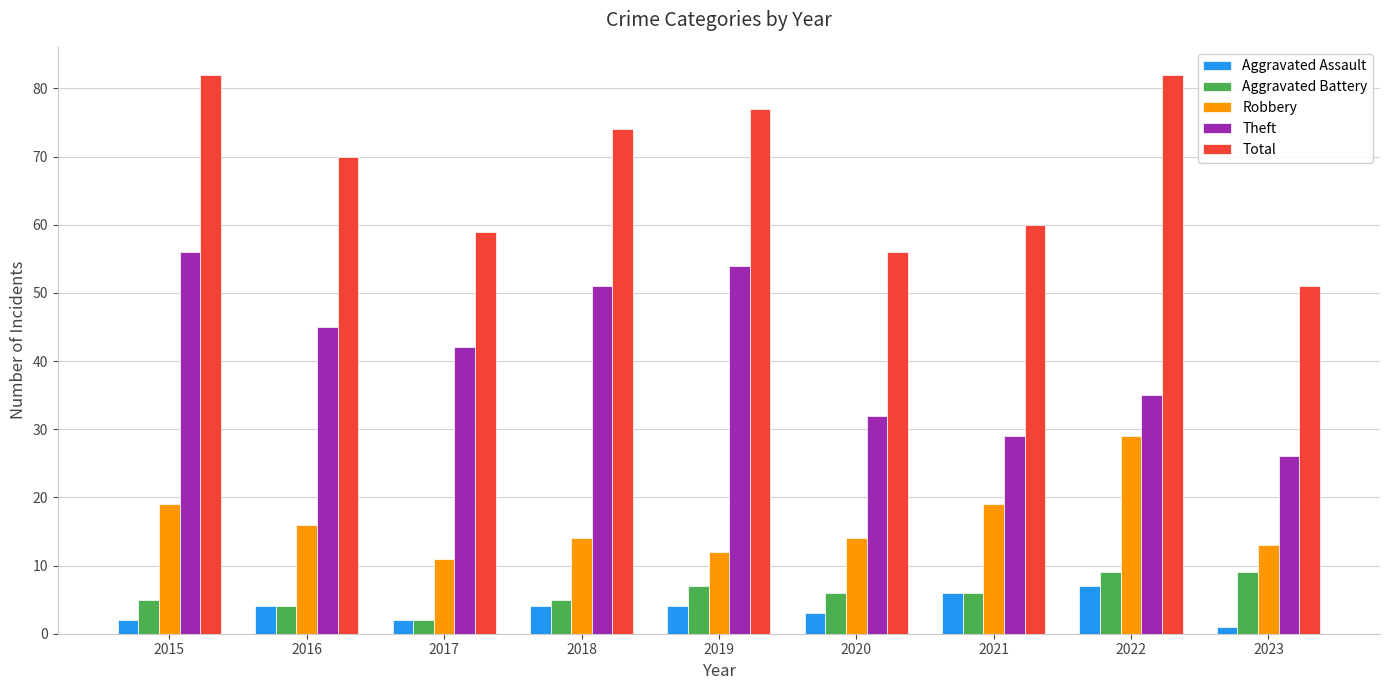

What is the approximate value of Total at 2023?

51